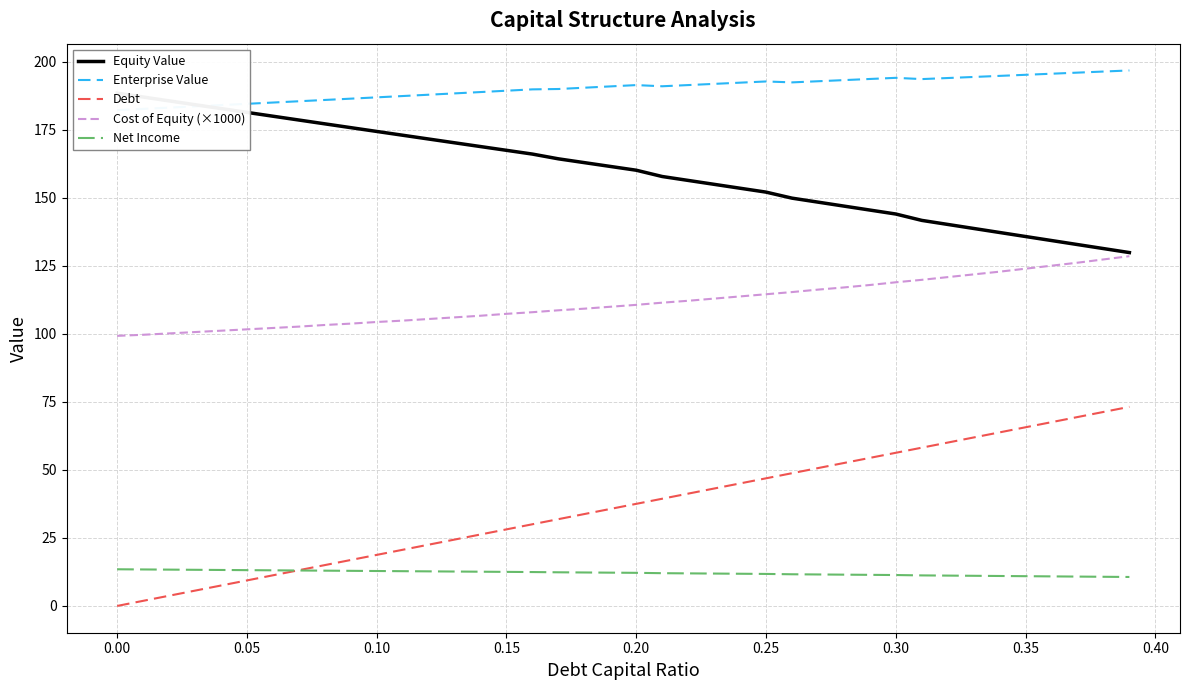

True or false: Cost of Equity (×1000) has a value of 99.3 at 0.00.

True